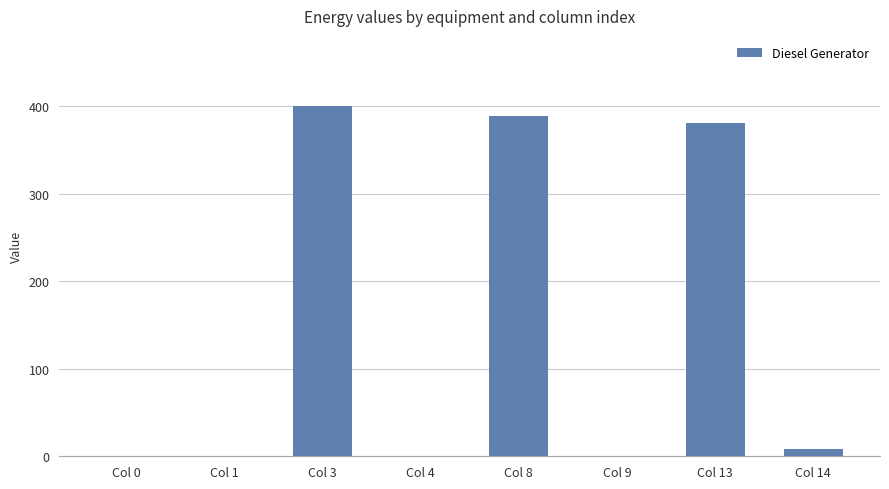

How many data points does each series have?

8